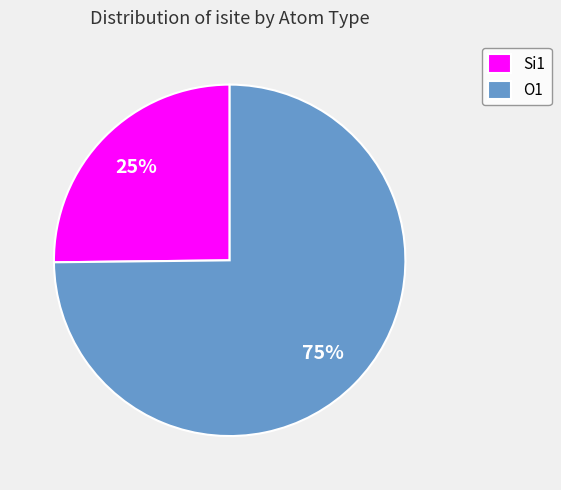

True or false: O1 accounts for 75% of the total.

True